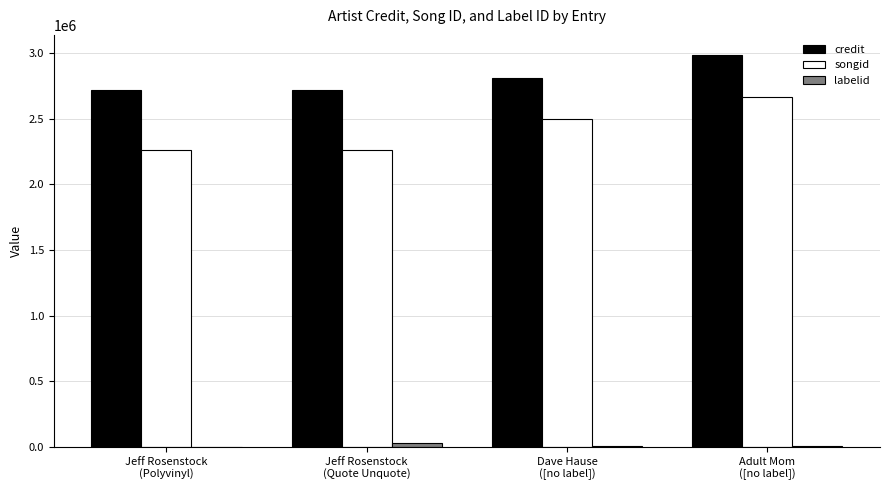

What is the sum of all credit values?

11239529